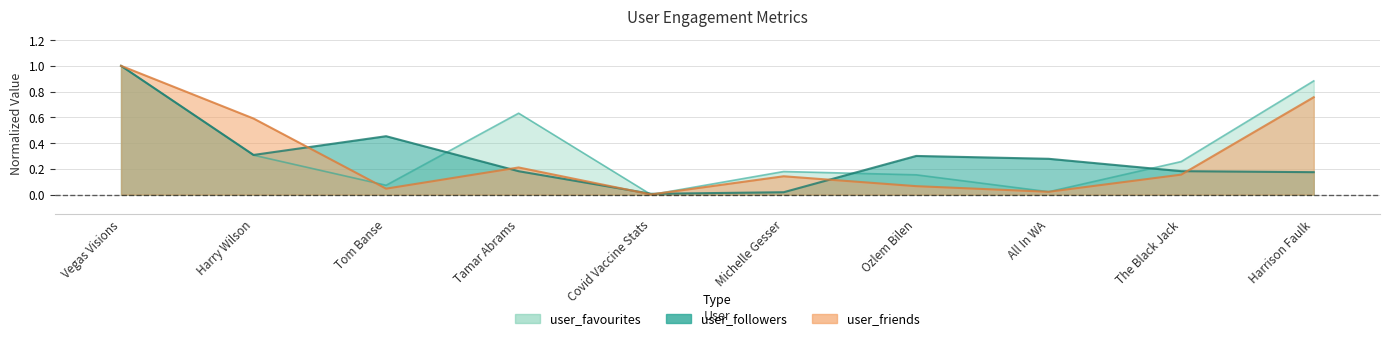

Where is the first local minimum for user_favourites?

Tom Banse